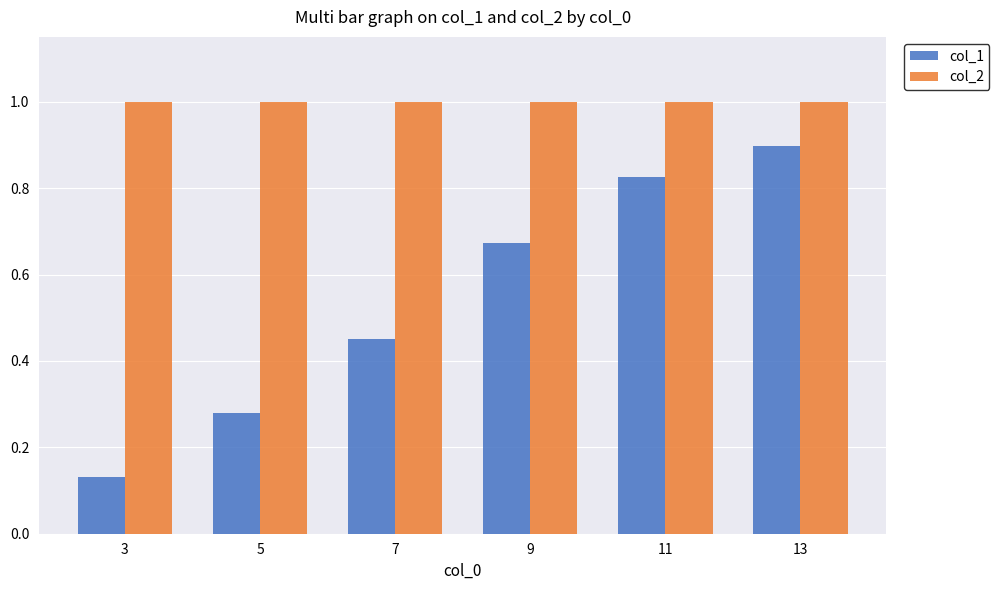

The col_2 series shows 0.6 at 5. True or false?

False